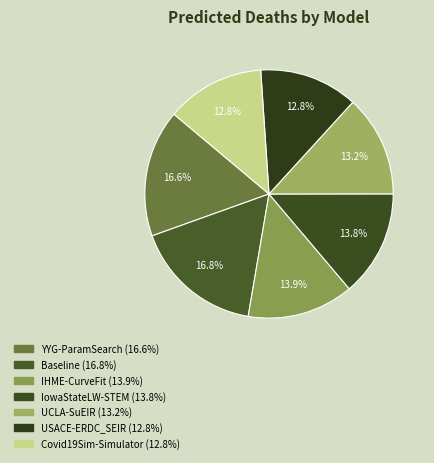

To the nearest percent, what is the difference between the USACE-ERDC_SEIR and Baseline slice percentages?

4%